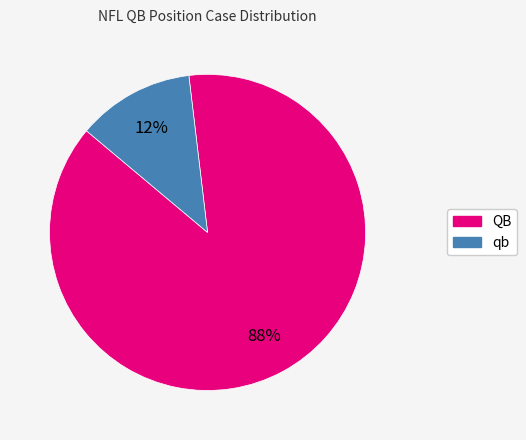

What is the largest slice in the pie chart?

QB